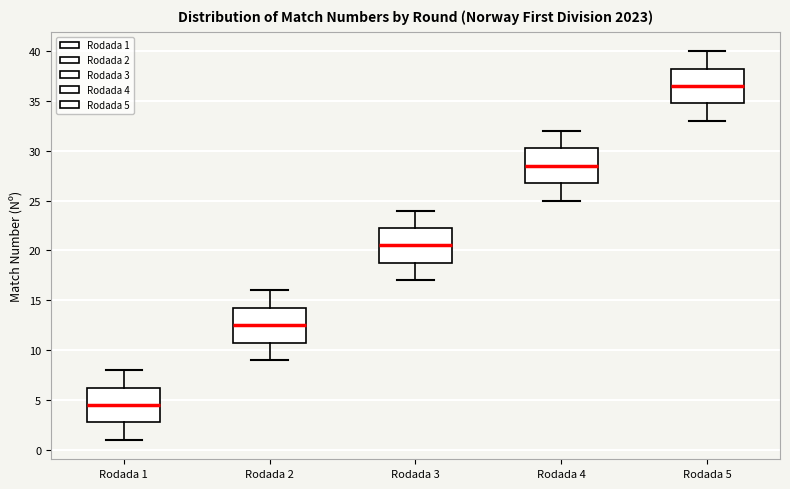

Reading left to right, read every box against the y-axis: the position of its median line, the range the box covers, and the ends of its whiskers. The values are not printed on the chart, so give them approximately, as read against the axis.

Rodada 1: median 4.5, box 3.0 to 6.5, whiskers 1.0 to 8.0
Rodada 2: median 12.5, box 11.0 to 14.5, whiskers 9.0 to 16.0
Rodada 3: median 20.5, box 19.0 to 22.5, whiskers 17.0 to 24.0
Rodada 4: median 28.5, box 27.0 to 30.5, whiskers 25.0 to 32.0
Rodada 5: median 36.5, box 35.0 to 38.5, whiskers 33.0 to 40.0